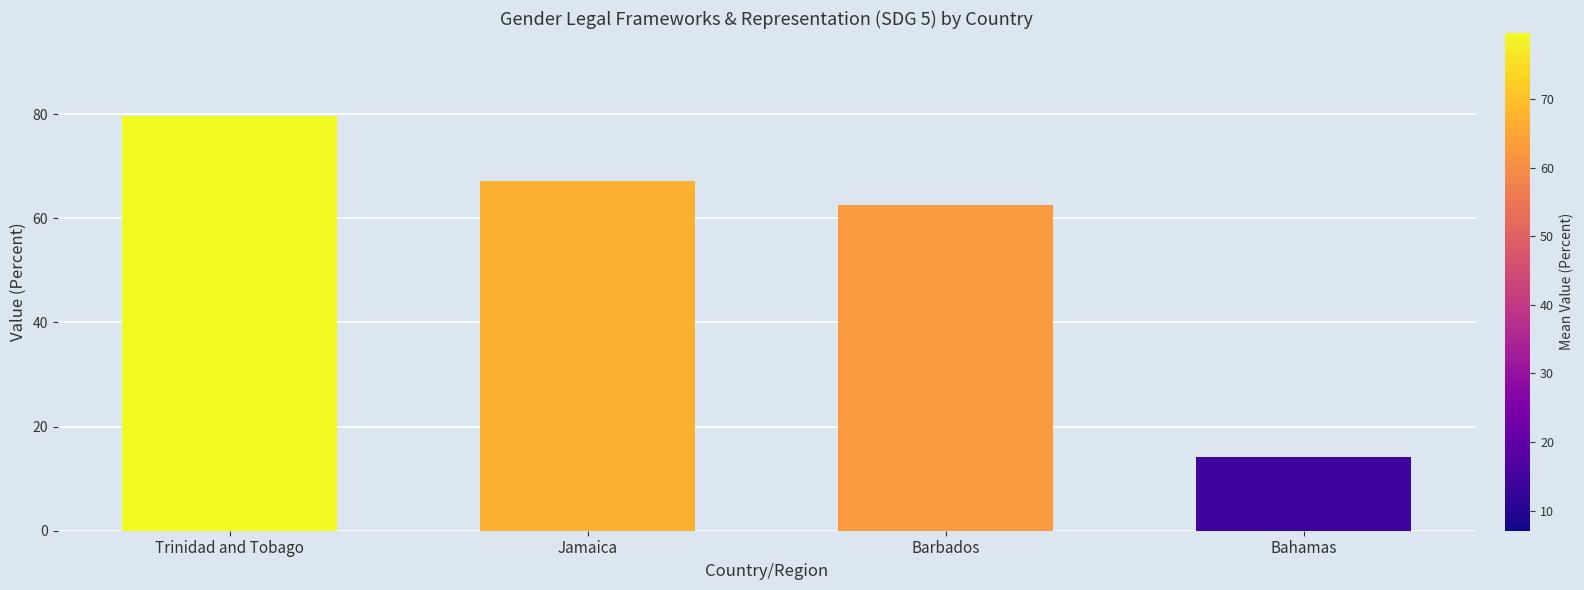

What is the smallest value displayed?

14.1